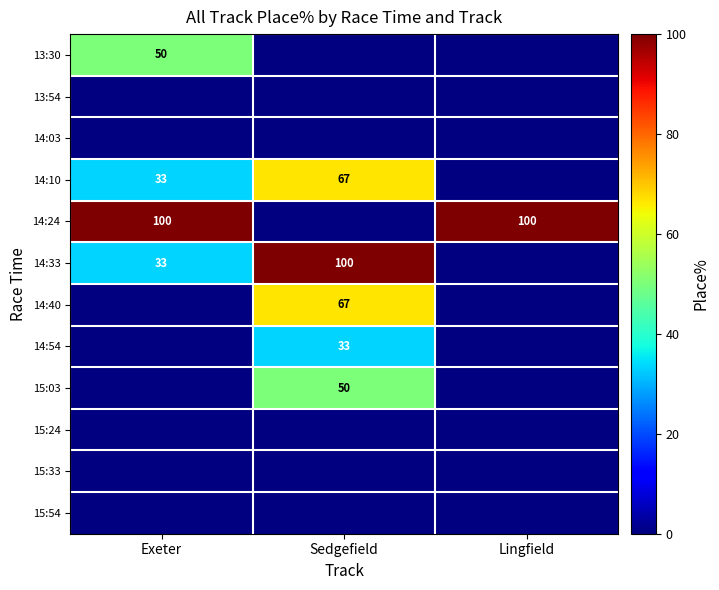

Which label corresponds to the smallest value in the chart?

Sedgefield